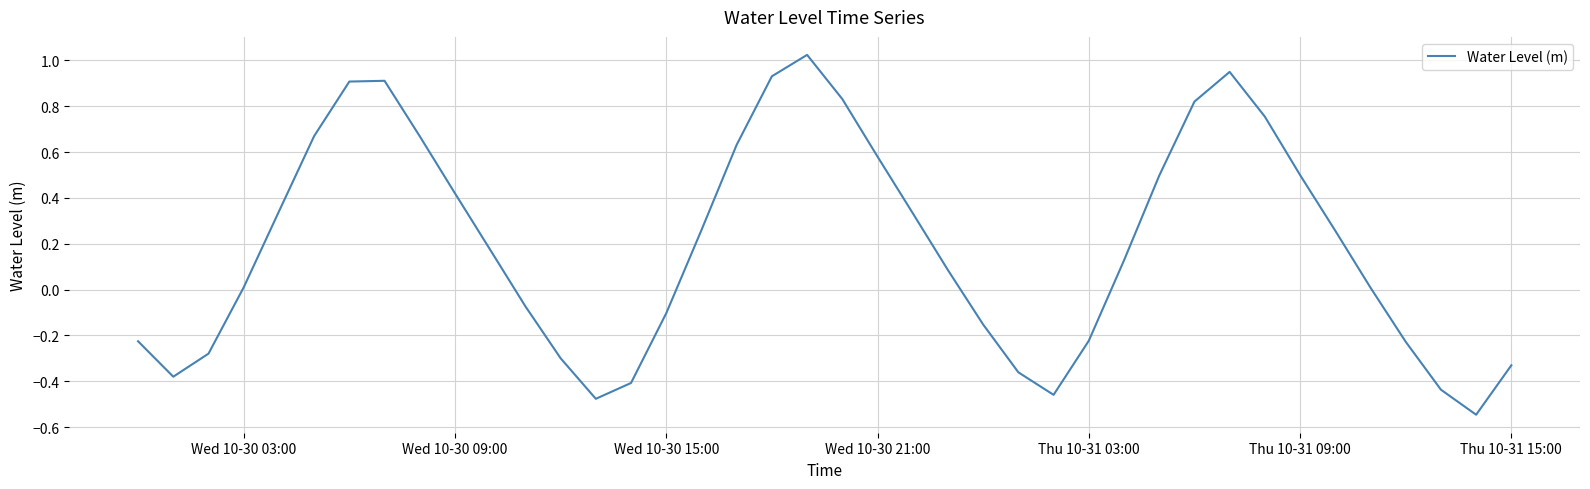

What is the difference between the second highest and second lowest values?

1.4